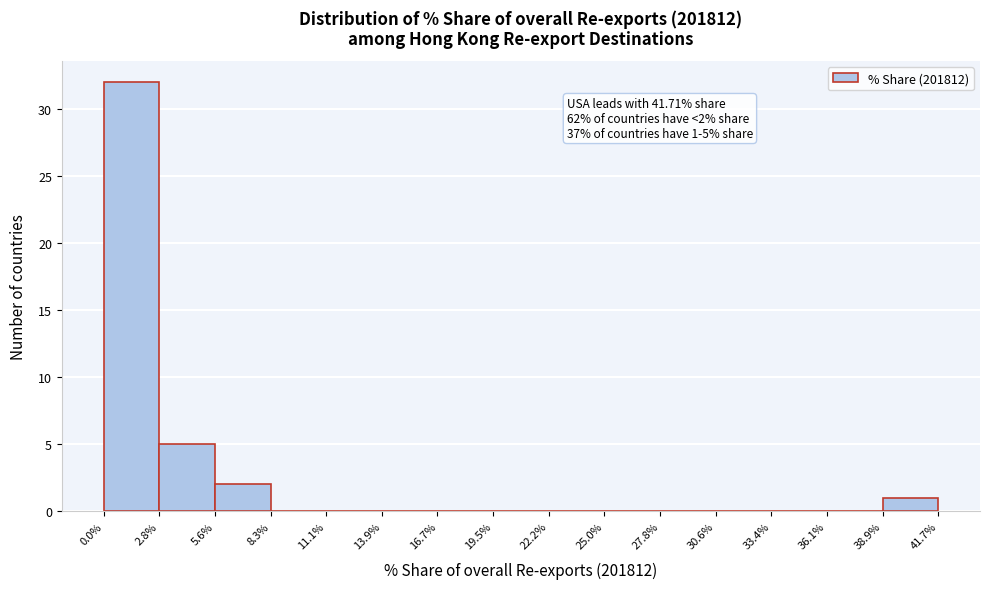

Which range on the x-axis has the tallest bar?

0.0% to 2.8%